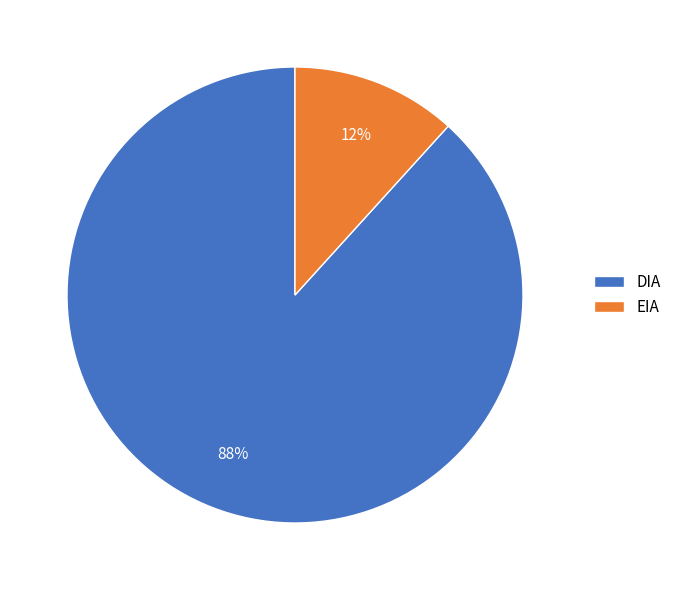

Count the number of slices in the pie.

2